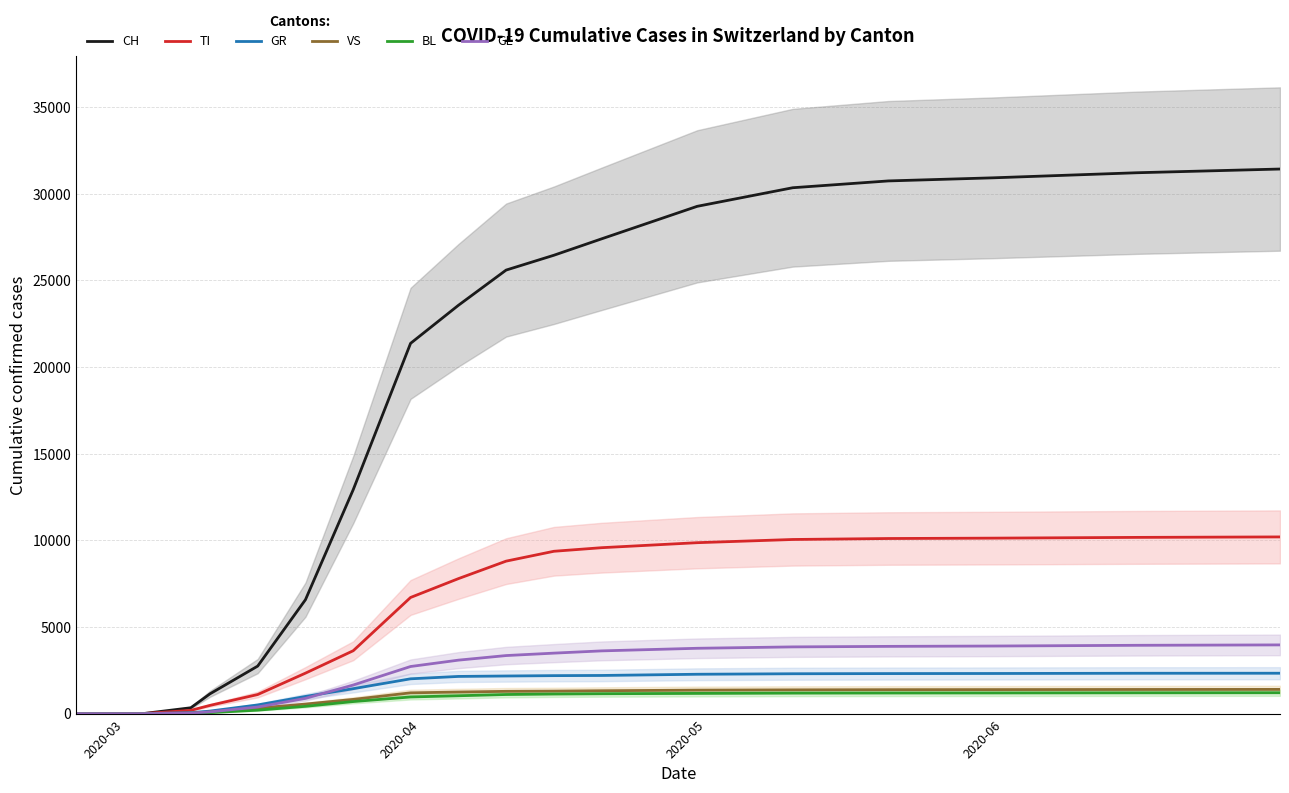

What is the label of the 24th point from the right?

2020-03